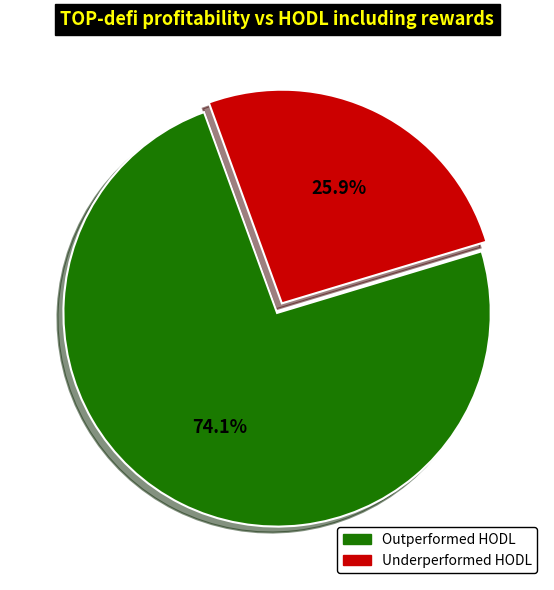

Which slice is the smallest?

Underperformed HODL